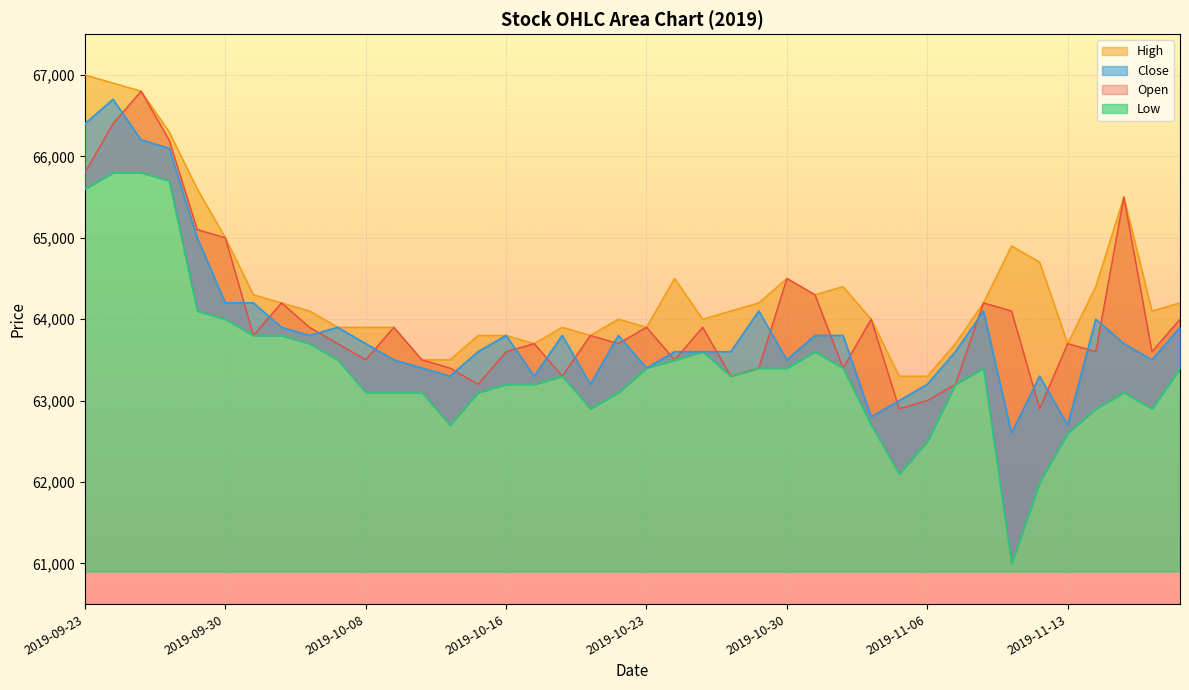

True or false: Low and Open cross at least once.

False